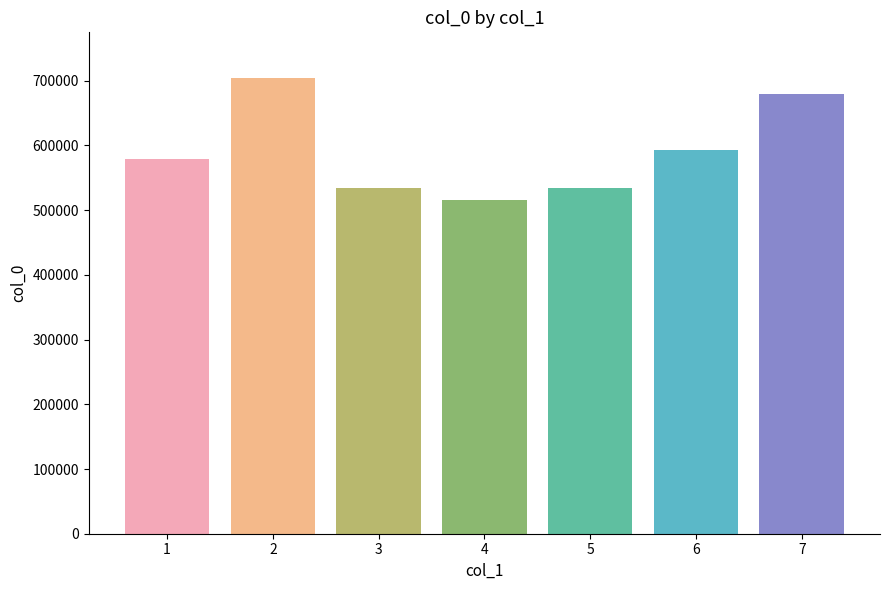

Does the chart contain stacked bars?

No